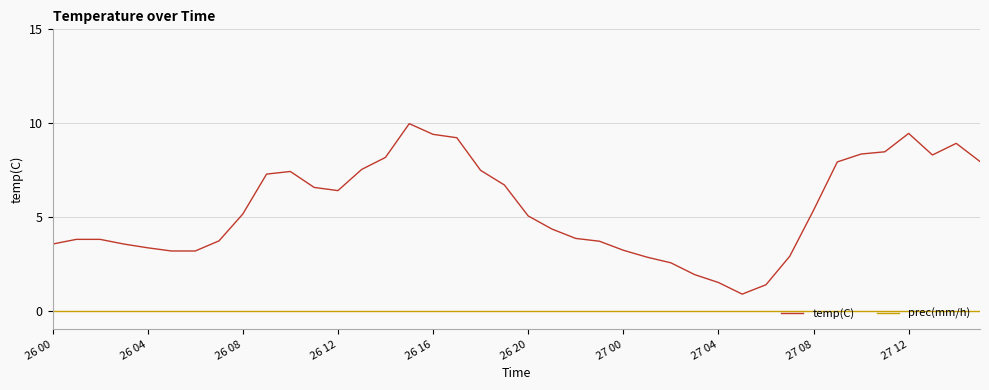

What is the lowest value of the temp(C) series?

0.9